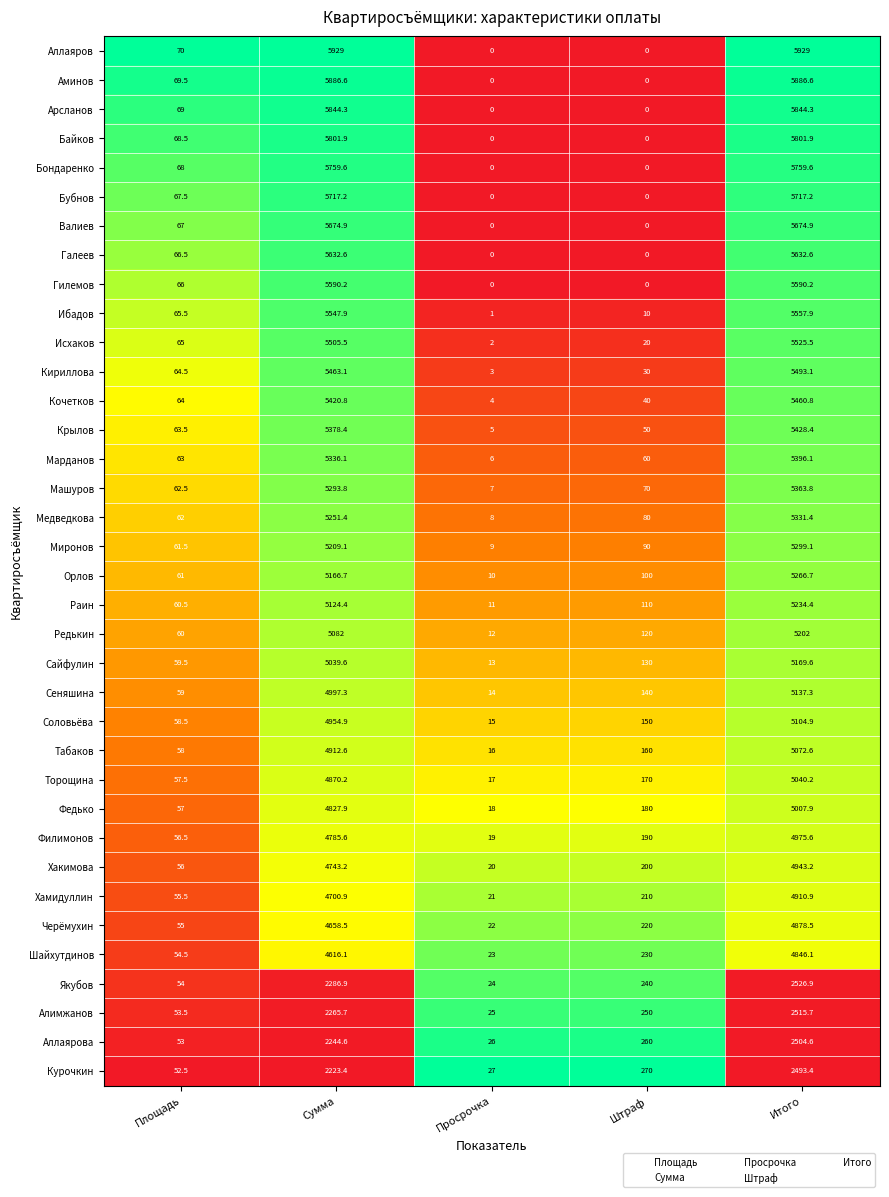

Which series has the largest range (max minus min)?

Аллаяров